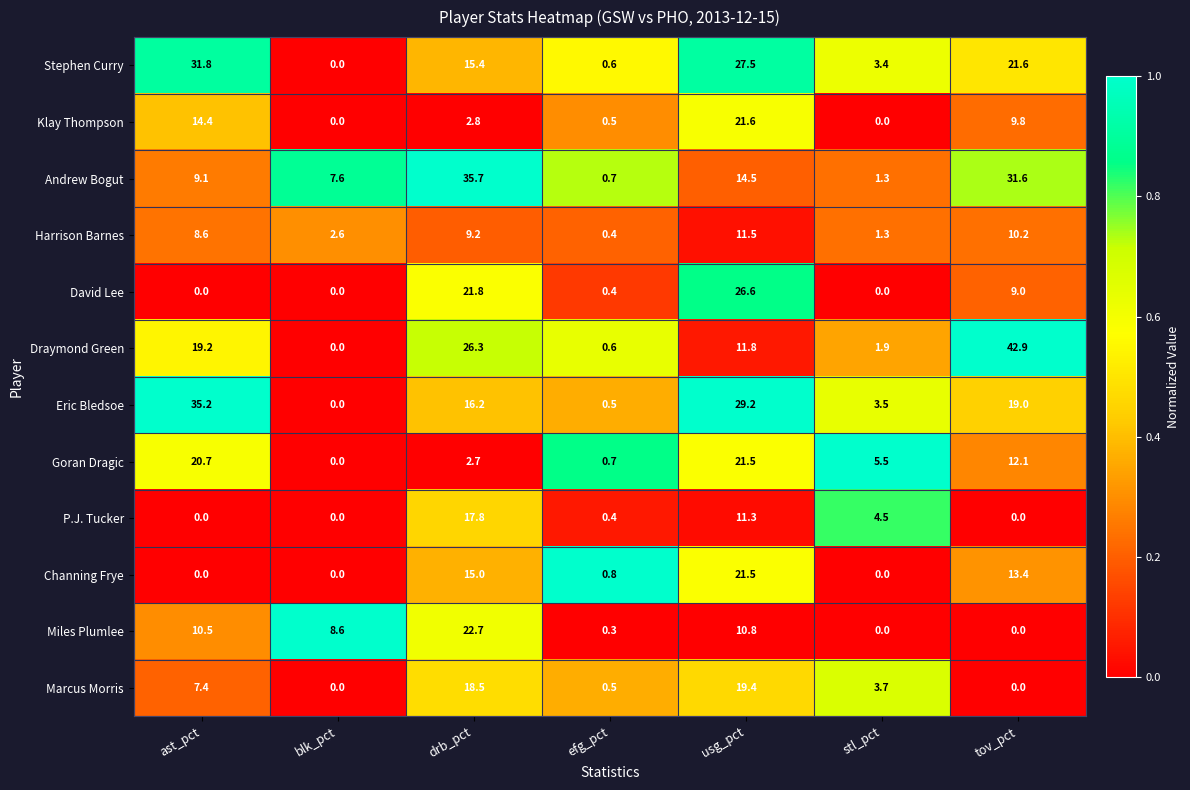

Is it true that David Lee equals -18.0 at stl_pct?

False